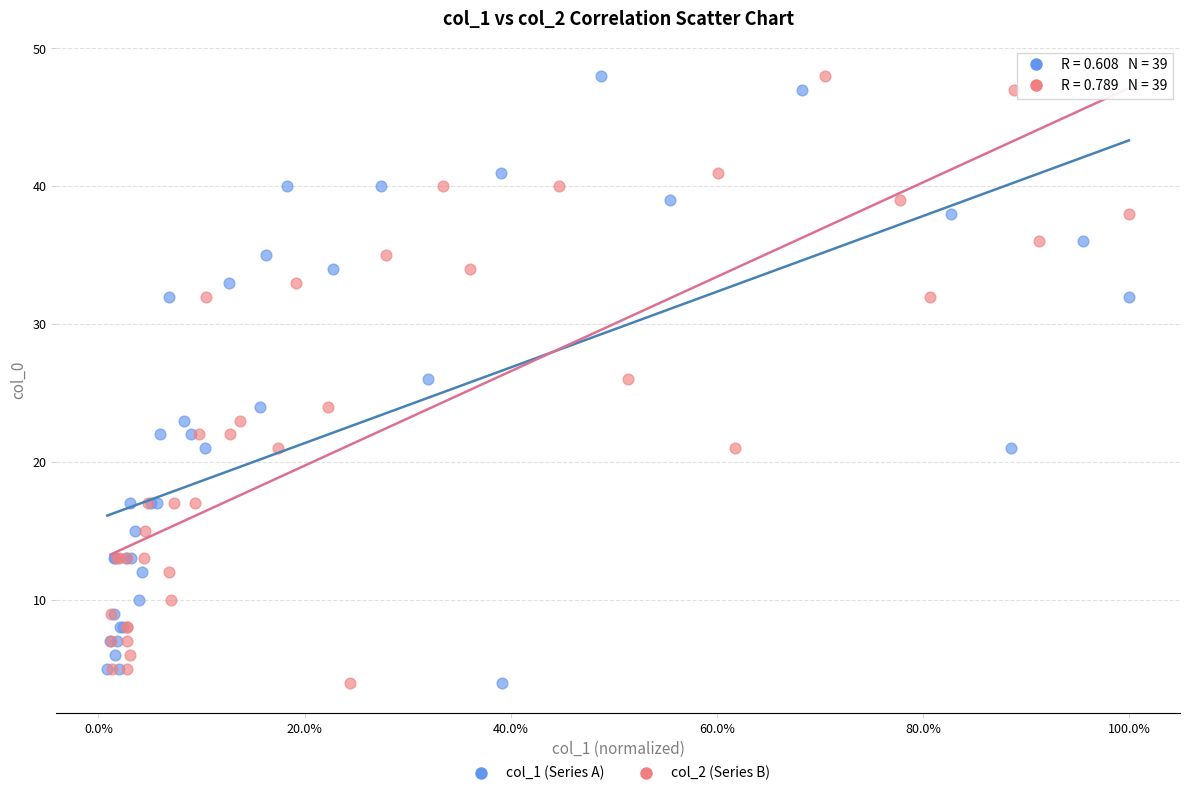

What are all the series names shown in the legend?

col_1 (Series A), col_2 (Series B)